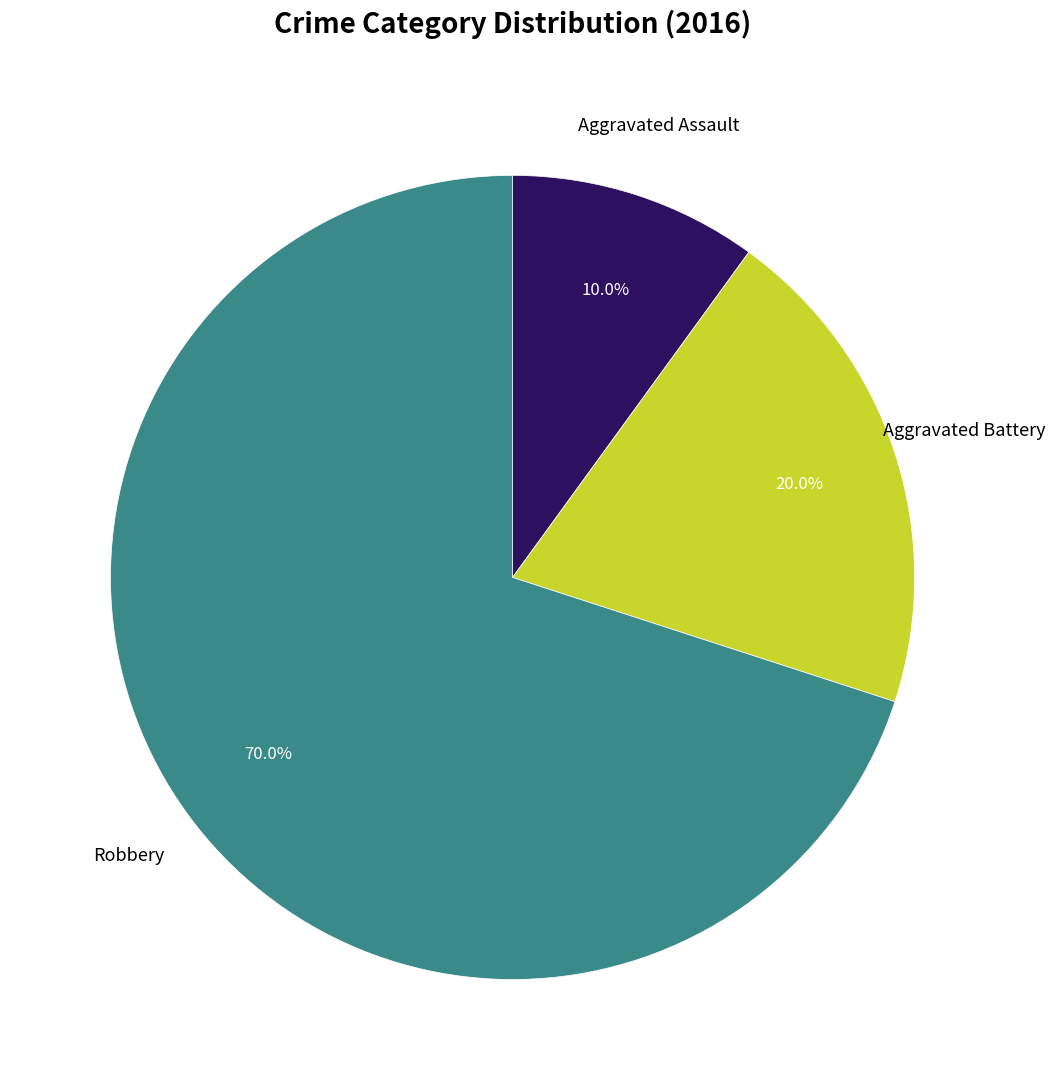

Is there a majority slice in this chart?

Yes